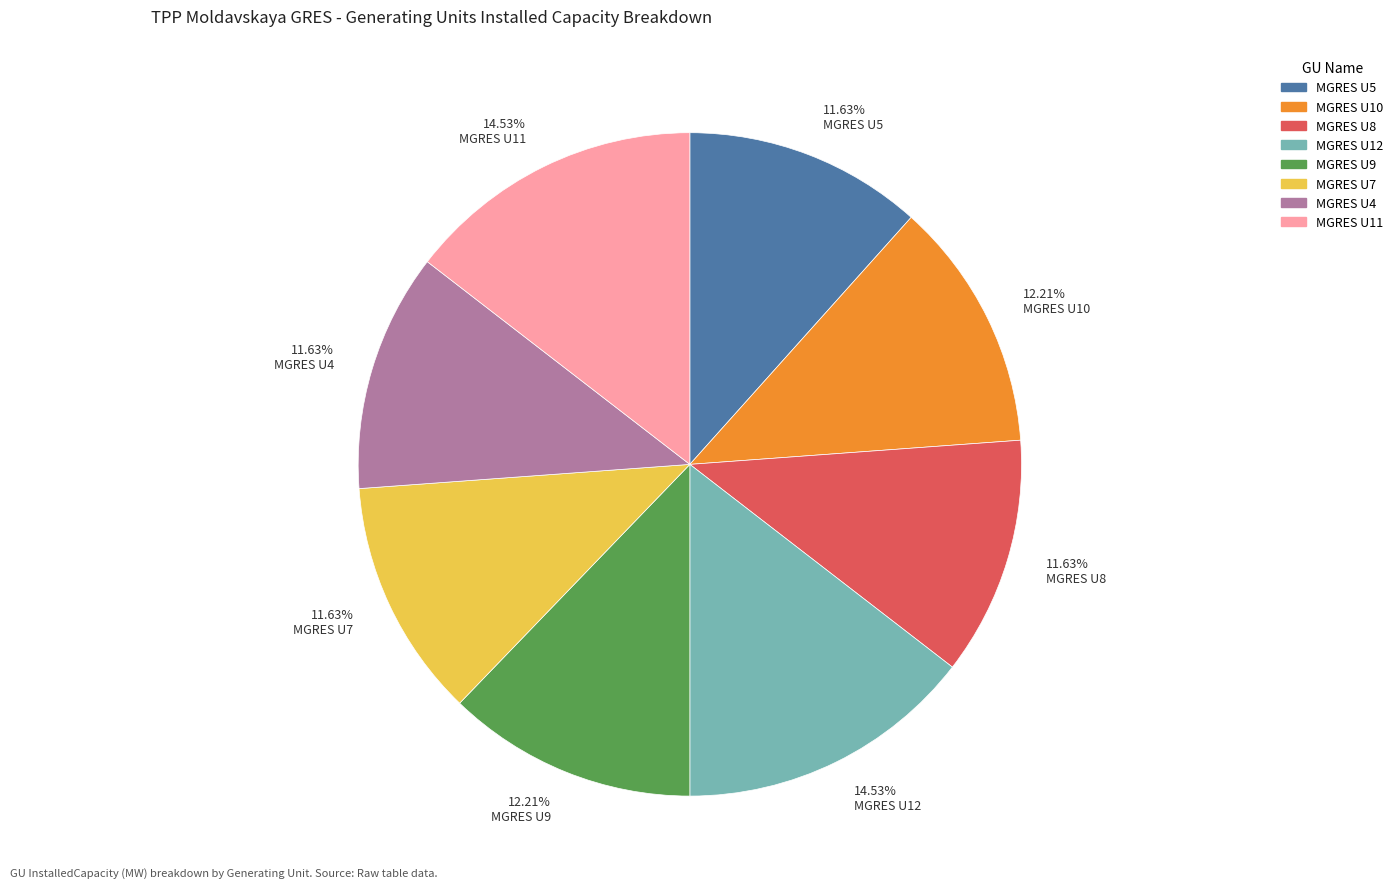

Combined, do 11.63% MGRES U7 and 12.21% MGRES U10 account for over 50%?

No